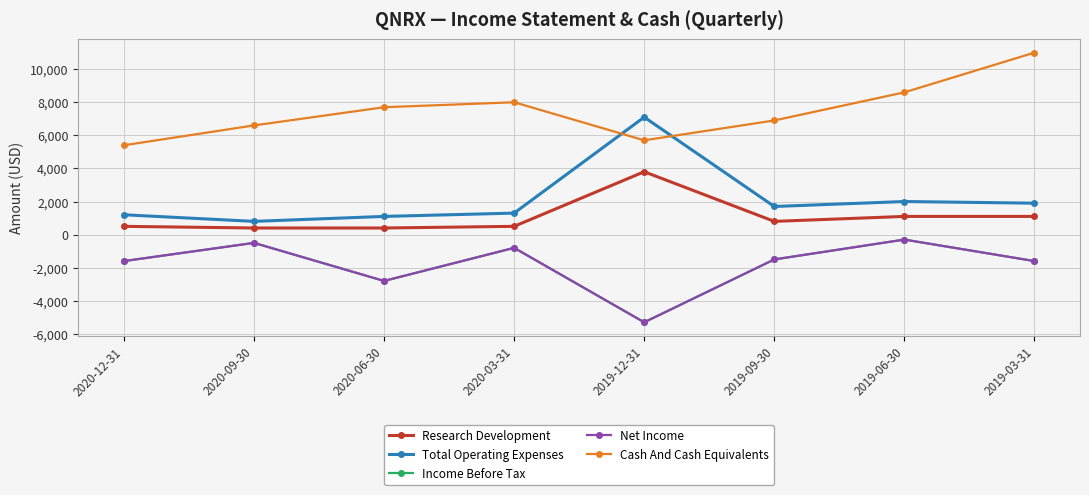

Does the chart have visible grid lines?

Yes